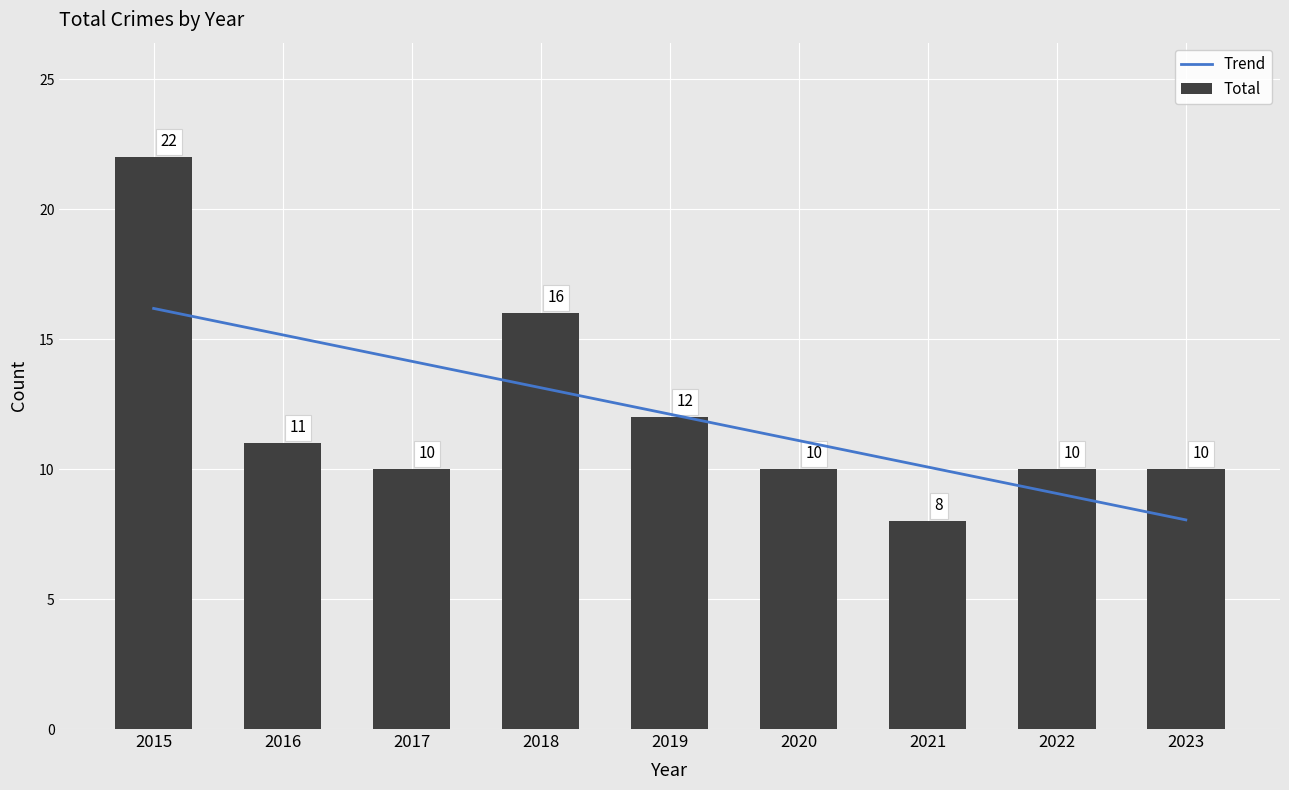

Which label corresponds to the smallest value in the chart?

2021